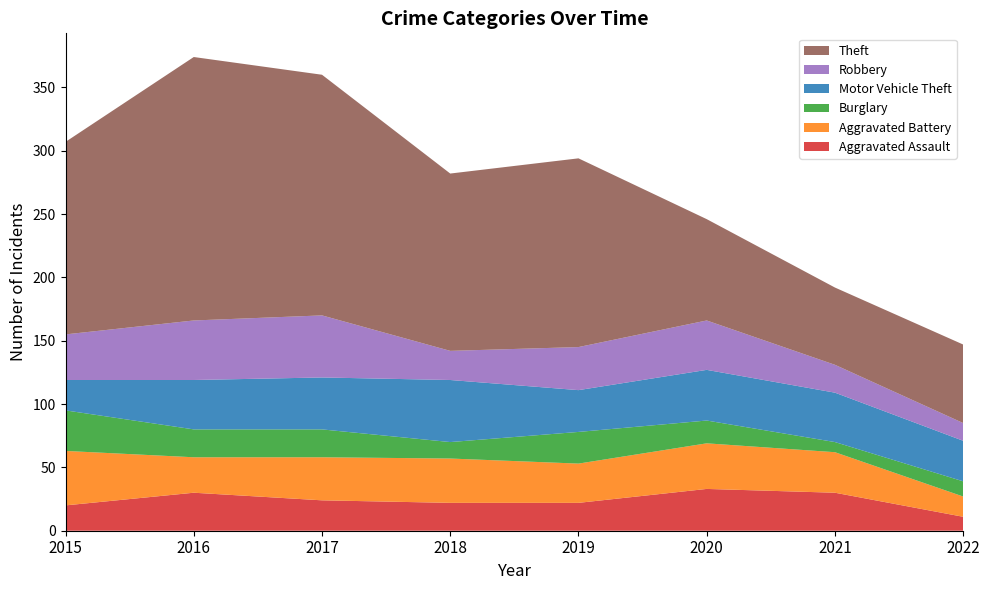

Reading left to right, extract all data points from this chart.

Aggravated Assault: 20	30	24	22	22	33	30	11
Aggravated Battery: 43	28	34	35	31	36	32	16
Burglary: 32	22	22	13	25	18	8	12
Motor Vehicle Theft: 24	39	41	49	33	40	39	32
Robbery: 36	47	49	23	34	39	22	14
Theft: 152	208	190	140	149	80	61	62